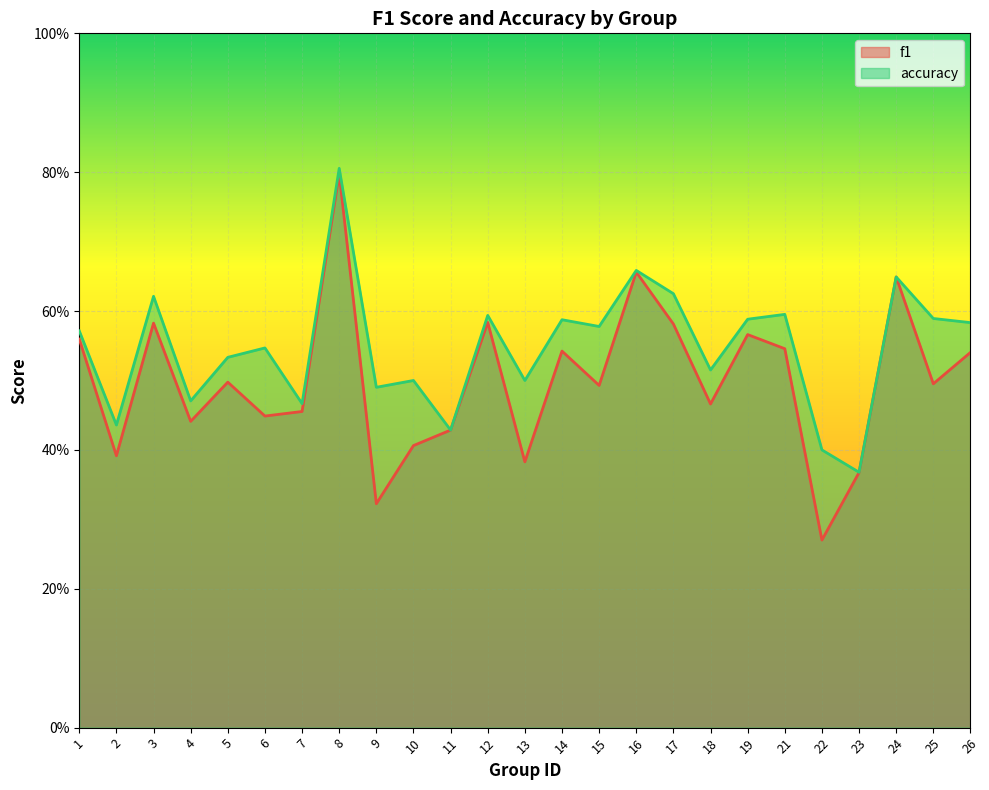

Which series has the largest range (max minus min)?

f1